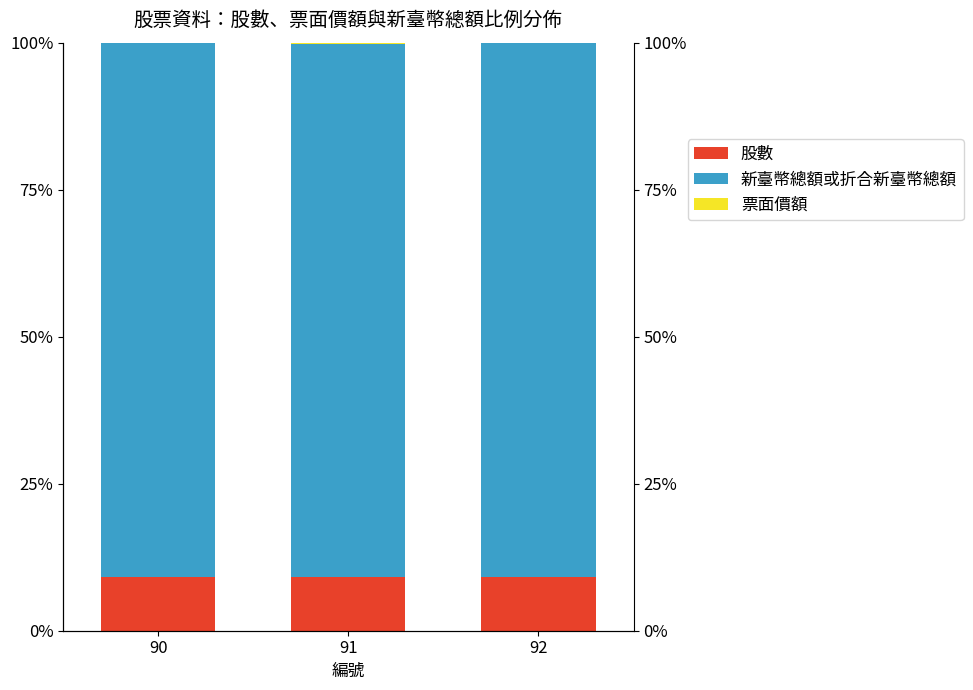

Between 92 and 90, which is larger?

92